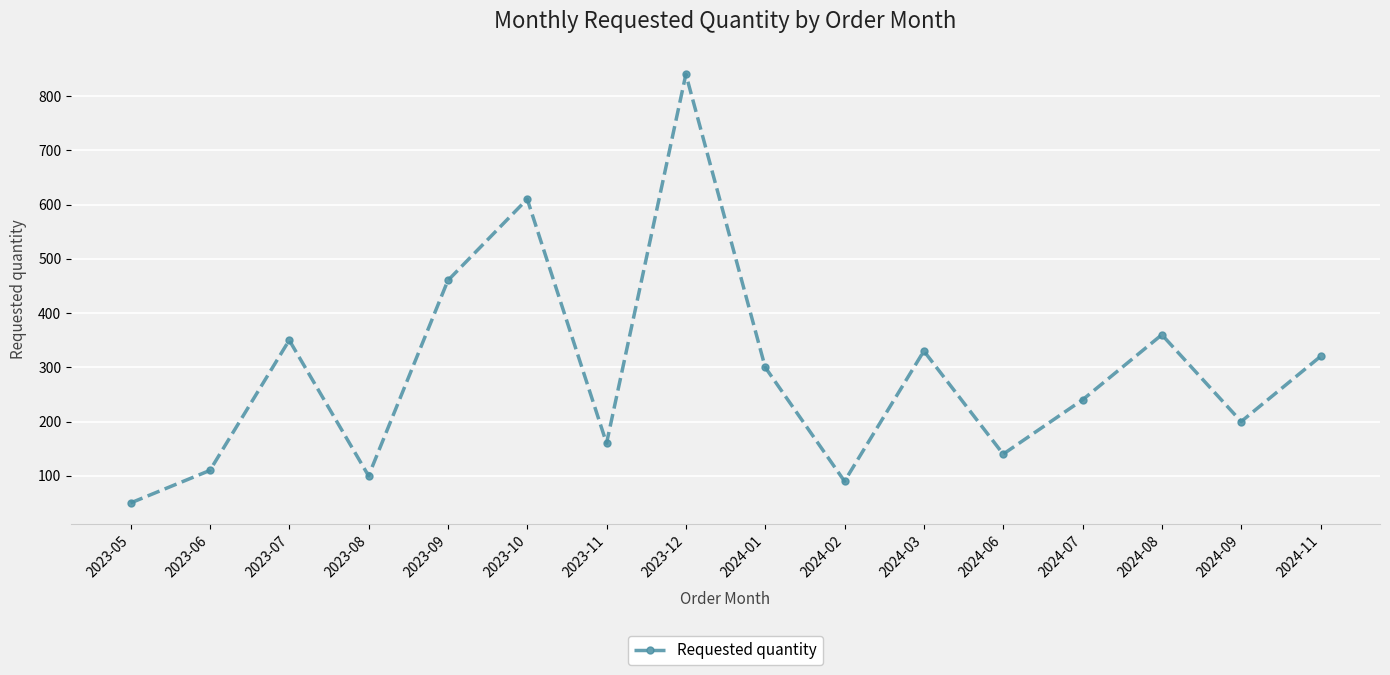

How many values are below 300?

8